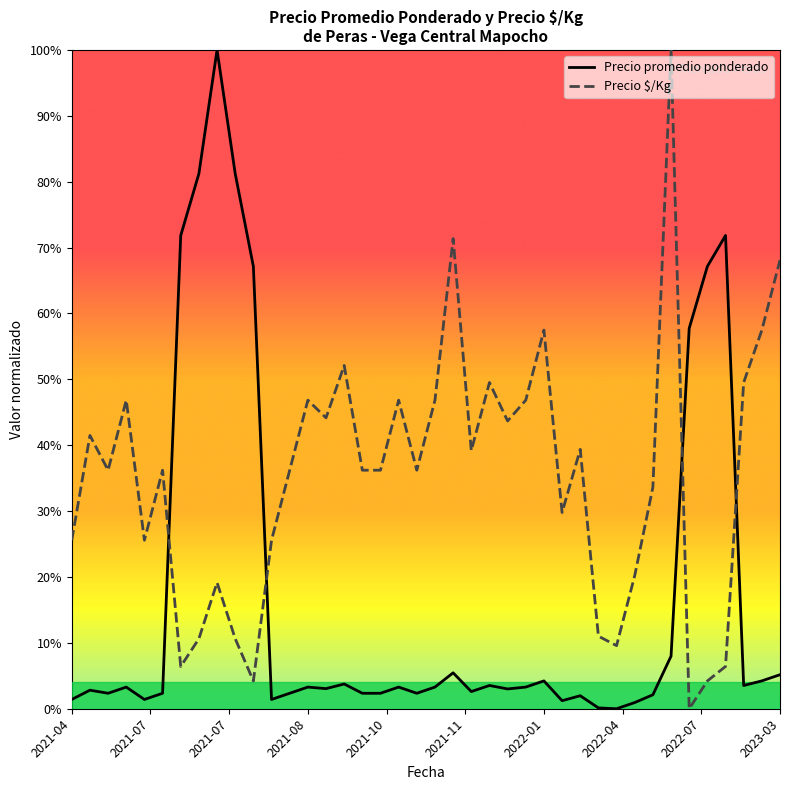

Does the chart have visible grid lines?

No